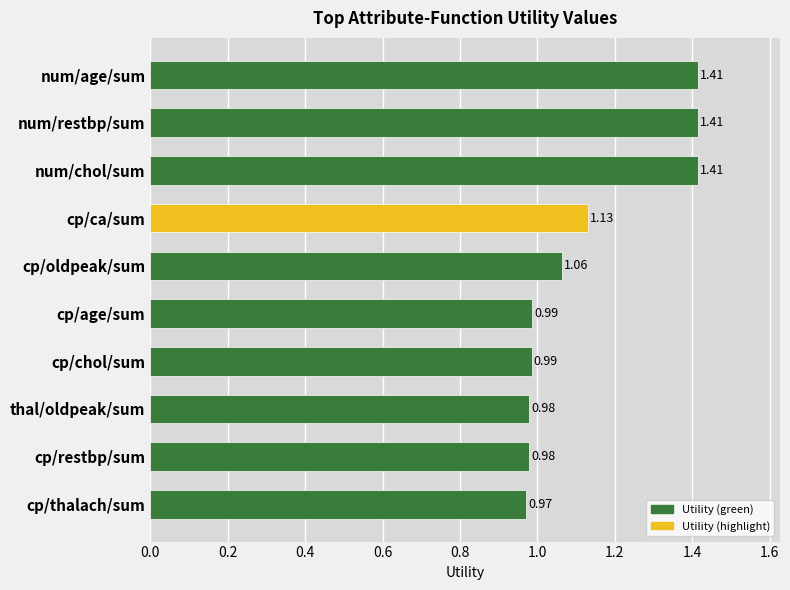

What is the change in value from cp/chol/sum to num/restbp/sum?

+0.4